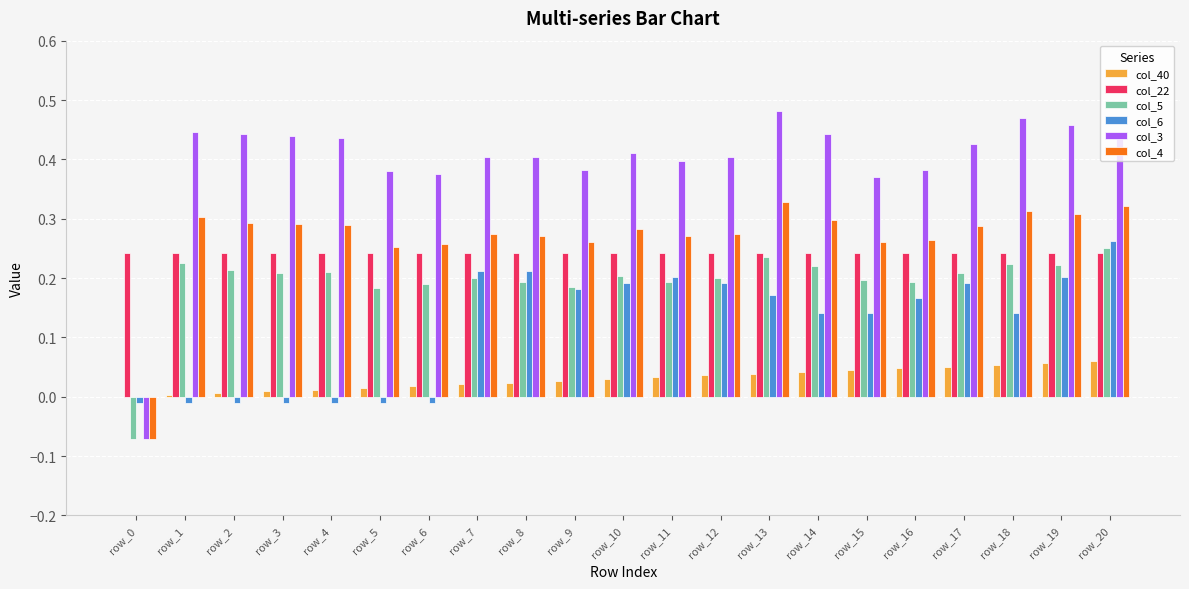

Which series has the widest spread of values?

col_3